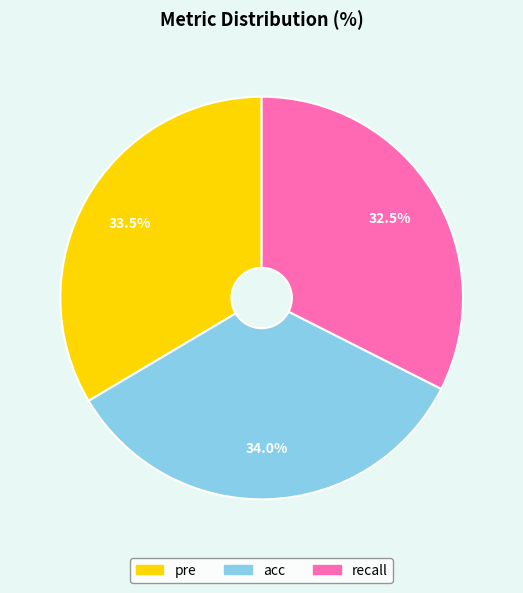

How many segments does this pie chart have?

3